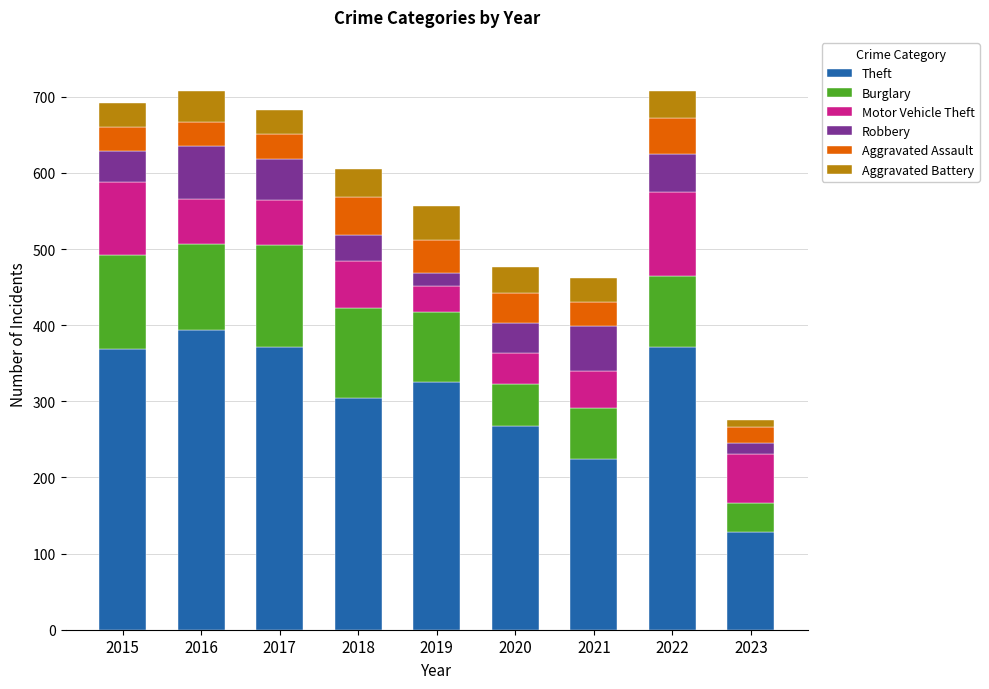

What is the lowest value of the Theft series?

129